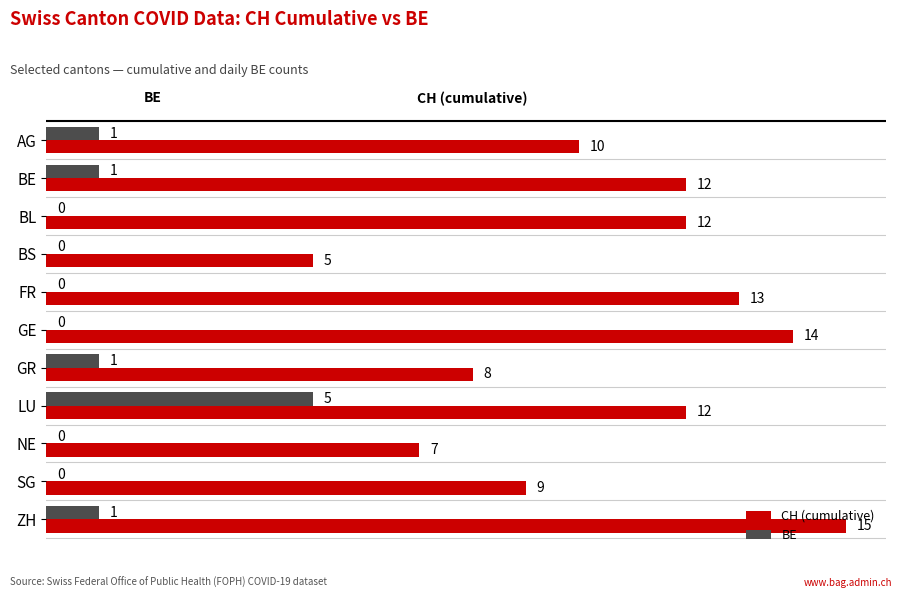

How many series are shown in this chart?

2